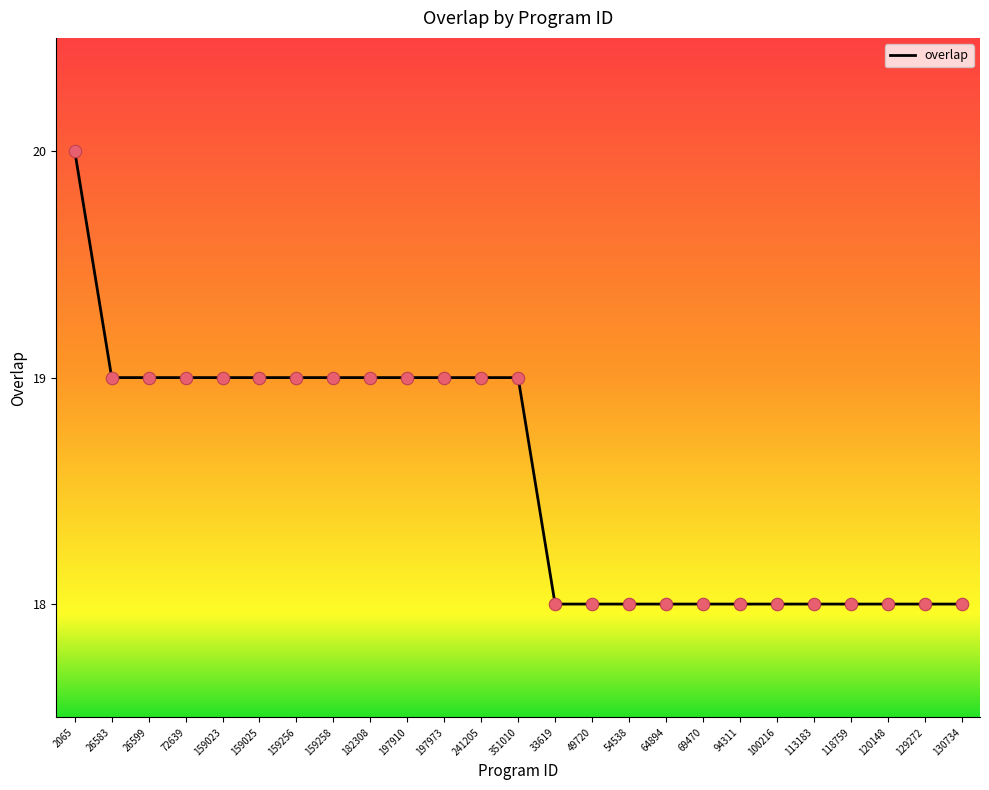

Approximately how many times larger is the value at 159025 compared to 159256?

1.0